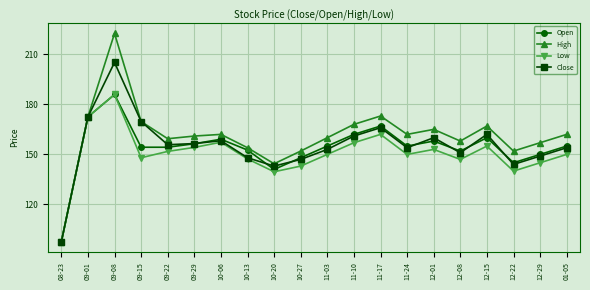

Is this an area chart (filled region under the line)?

No